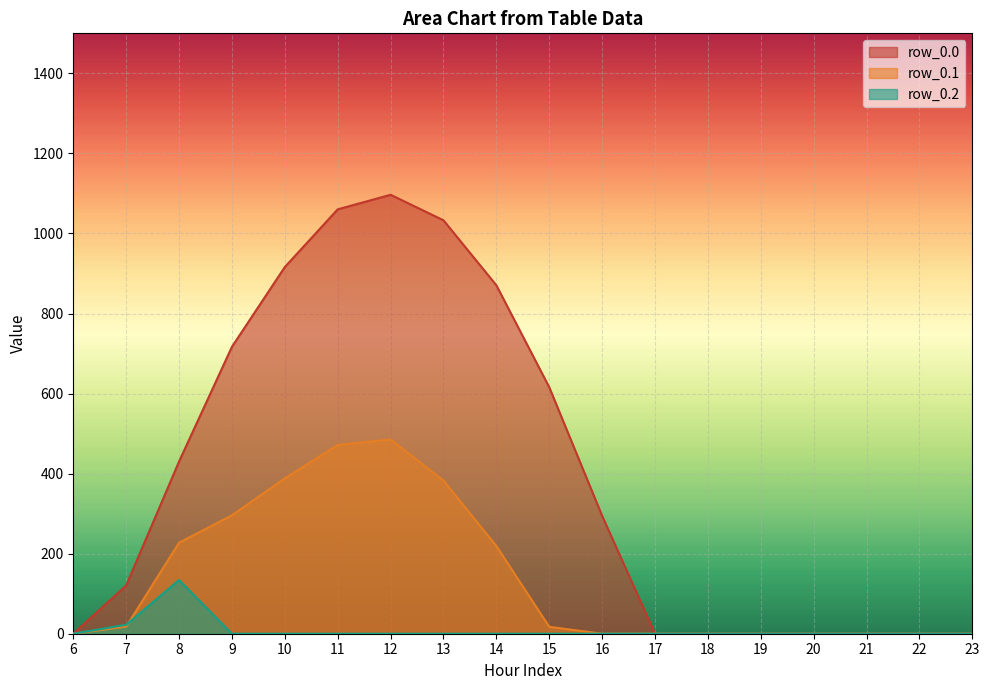

What is the average value of the row_0.0 series?

397.5